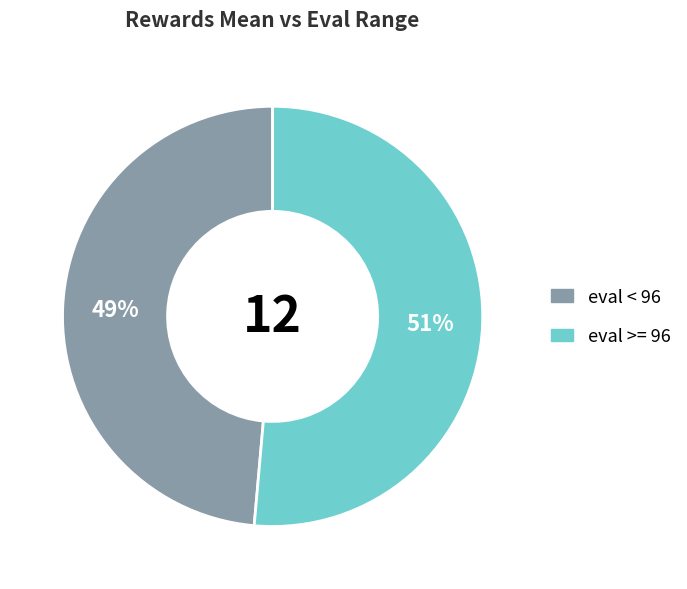

Does any single category account for the majority?

Yes